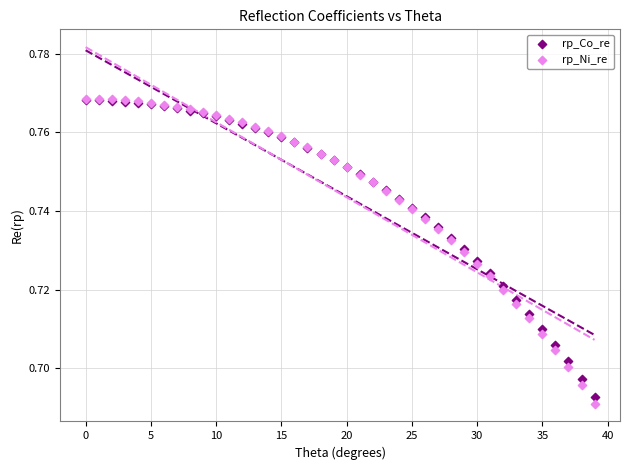

Which series contains the lowest Y value?

rp_Ni_re